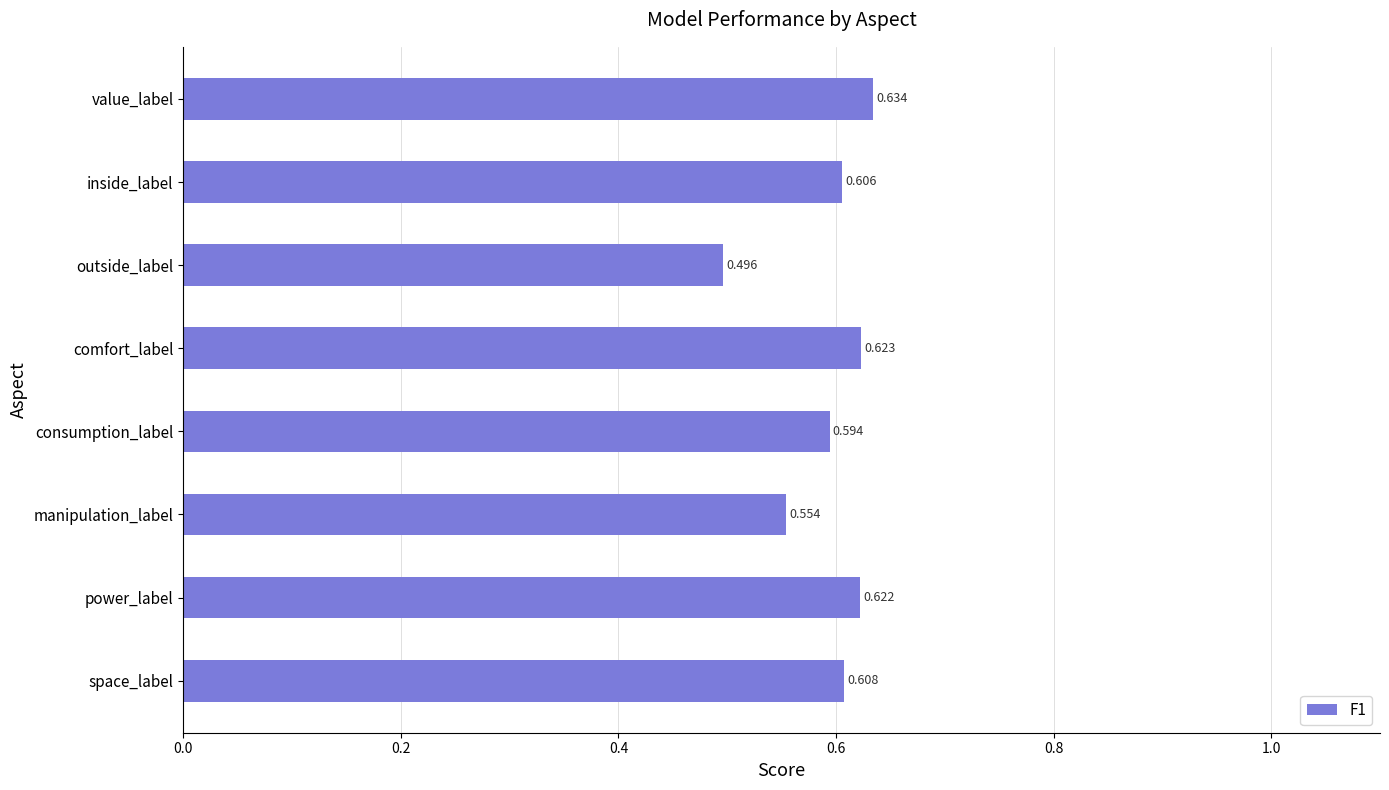

Between comfort_label and consumption_label, which is larger?

comfort_label